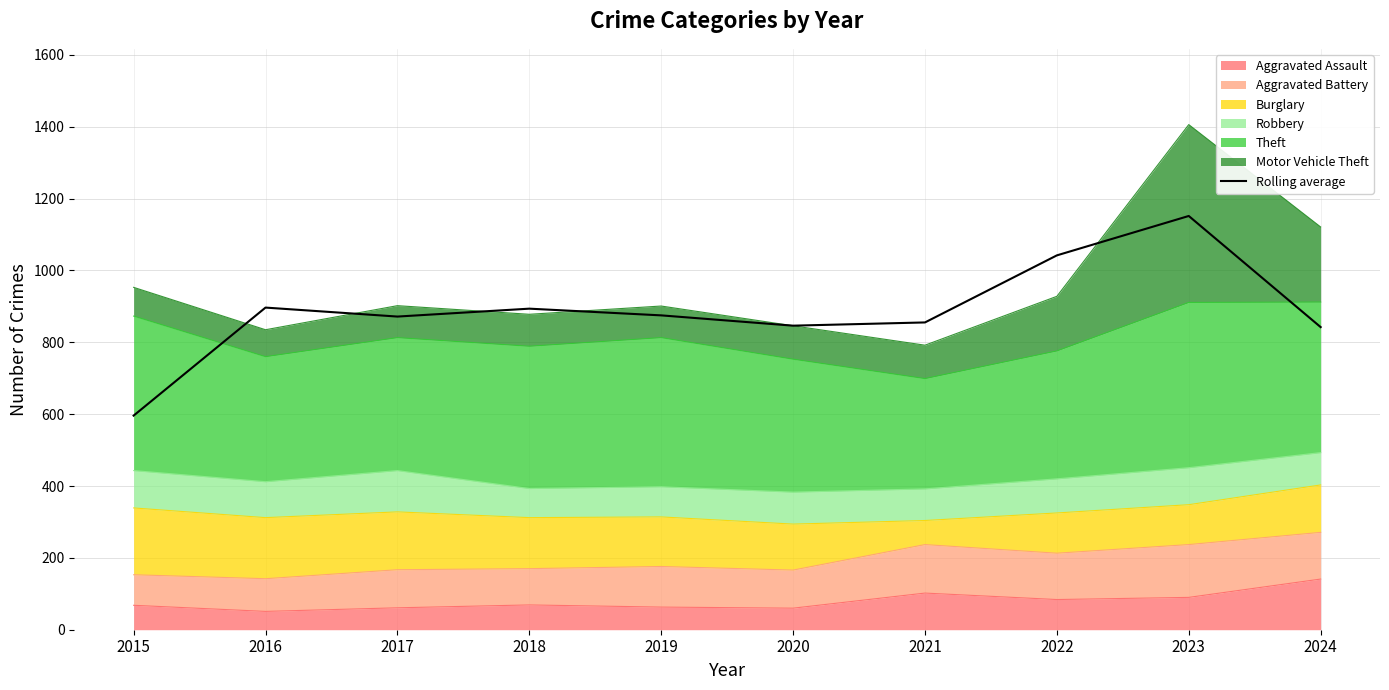

Count the number of categories in the chart.

10